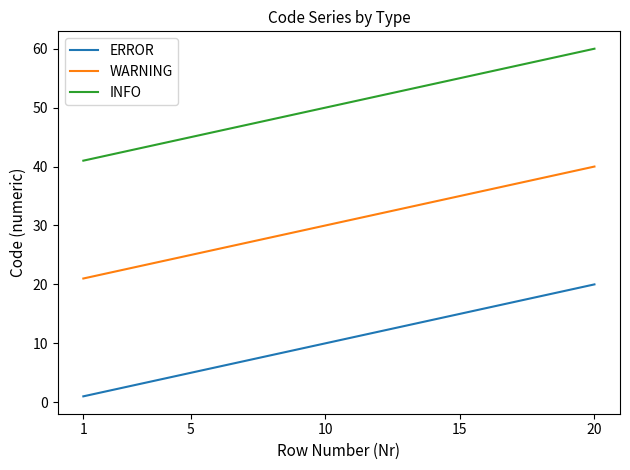

True or false: ERROR and WARNING intersect in this chart.

False